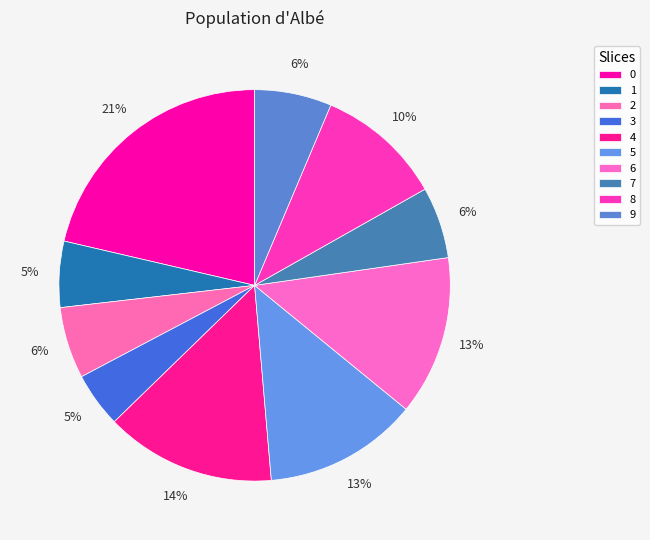

Count the number of slices in the pie.

10